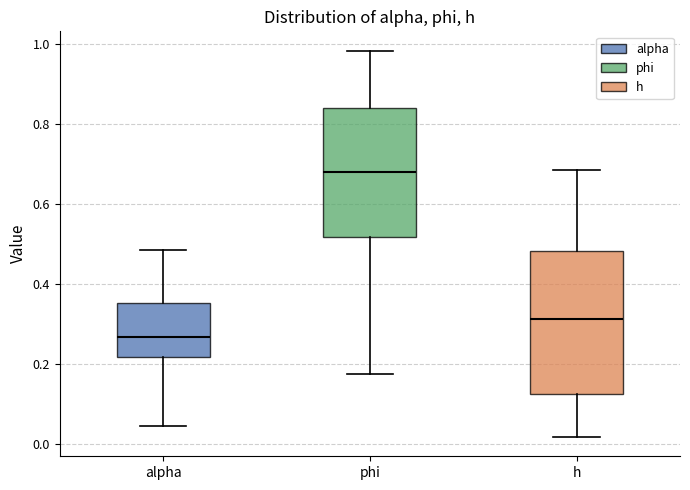

Reading left to right, read every box against the y-axis: the position of its median line, the range the box covers, and the ends of its whiskers. The values are not printed on the chart, so give them approximately, as read against the axis.

alpha: median 0.26, box 0.22 to 0.36, whiskers 0.04 to 0.48
phi: median 0.68, box 0.52 to 0.84, whiskers 0.18 to 0.98
h: median 0.32, box 0.12 to 0.48, whiskers 0.02 to 0.68